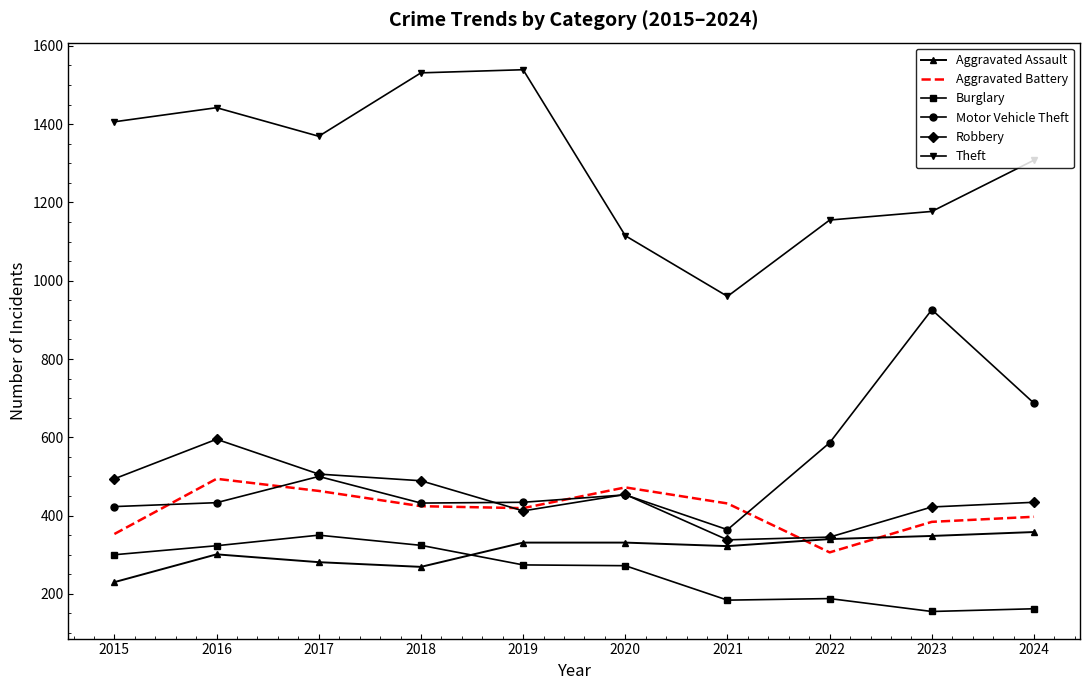

What is the minimum value shown in the chart?

155